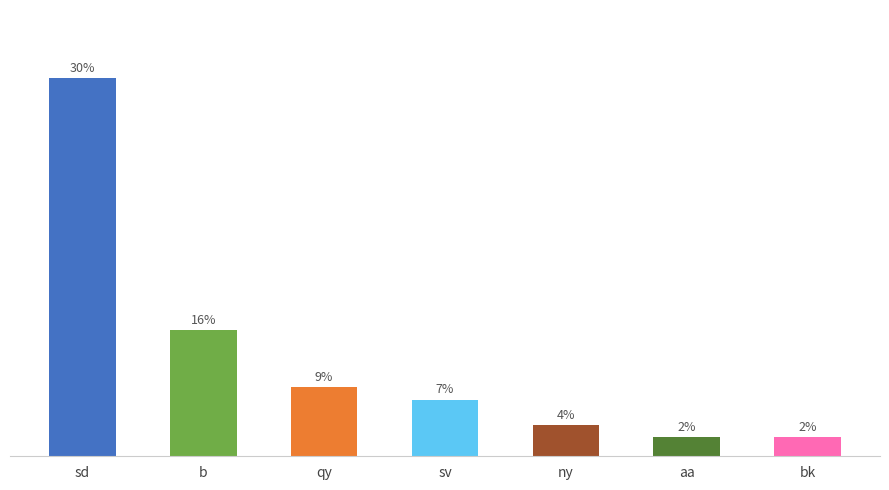

Does the chart contain any negative values?

No